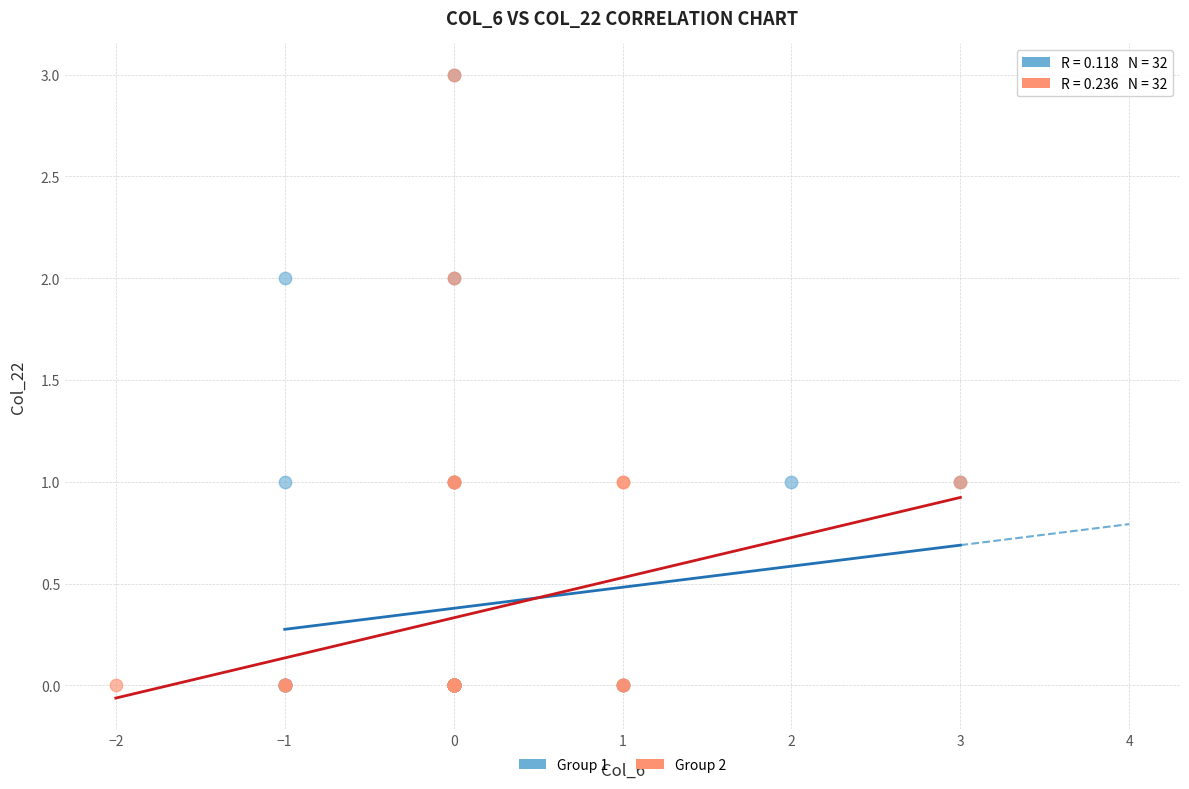

What are all the series names shown in the legend?

Group 1, Group 2